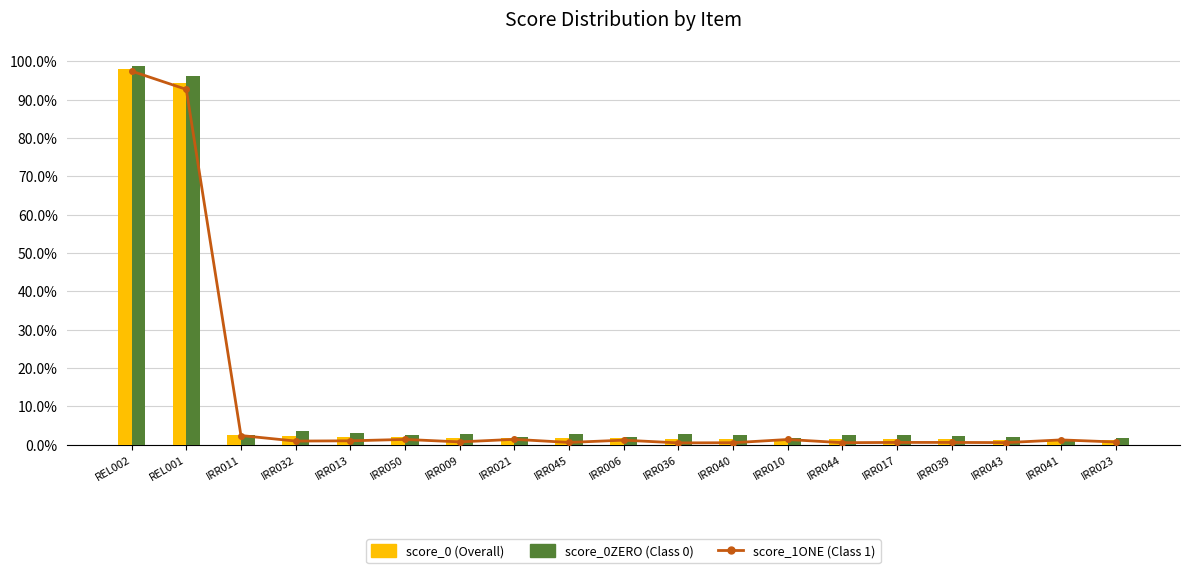

List the series in order of their overall mean, highest first.

score_0ZERO (Class 0), score_0 (Overall), score_1ONE (Class 1)